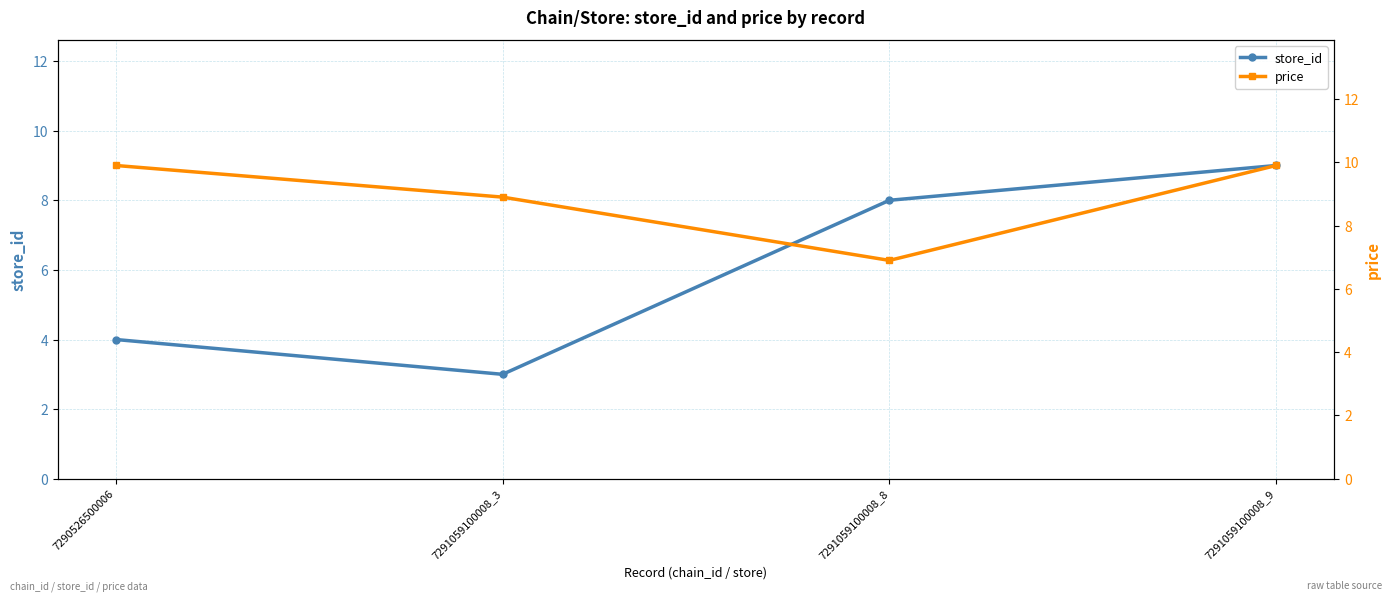

Reading right to left, extract all data points from this chart.

store_id: 9.0	8.0	3.0	4.0
price: 9.9	6.9	8.9	9.9